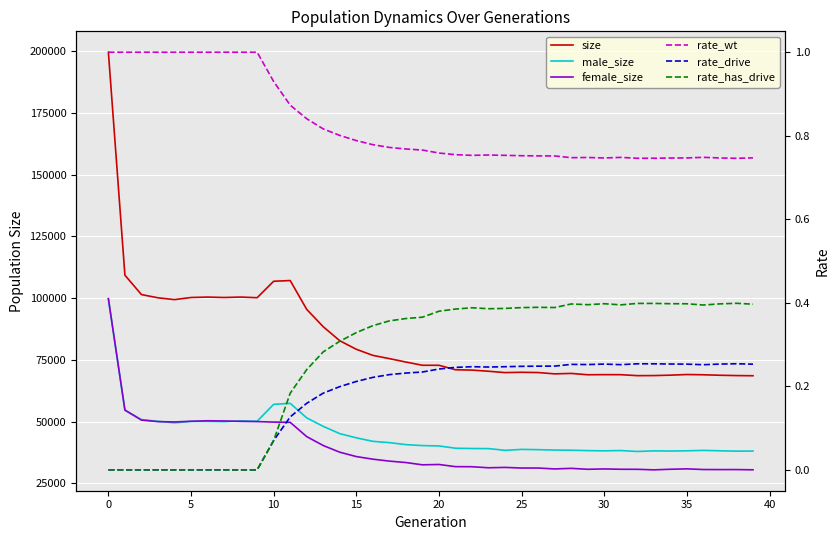

What is the average value of the male_size series?

44817.3